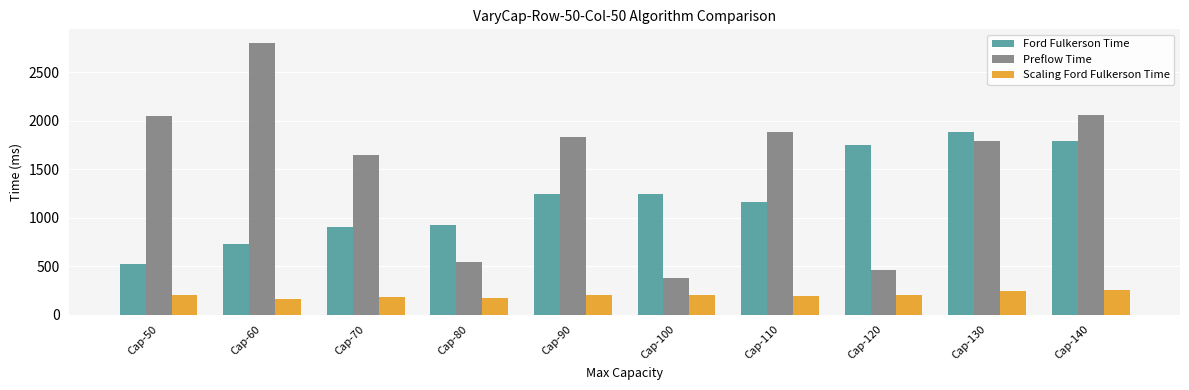

The value of Scaling Ford Fulkerson Time at Cap-60 is 160. True or false?

True